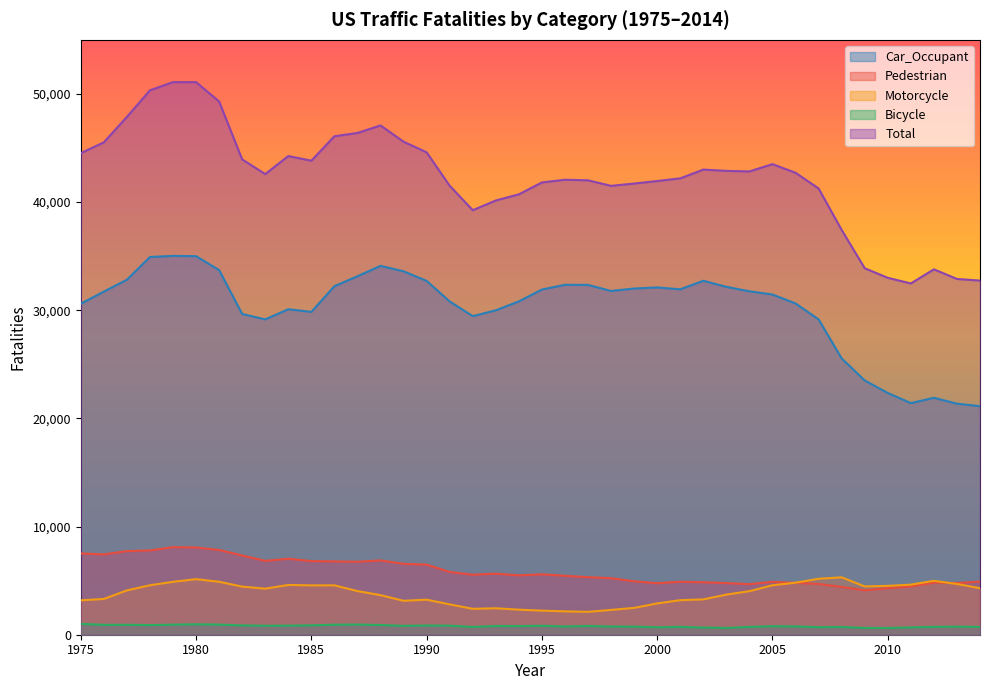

What is the spread (max minus min) of values at 2009?

33255